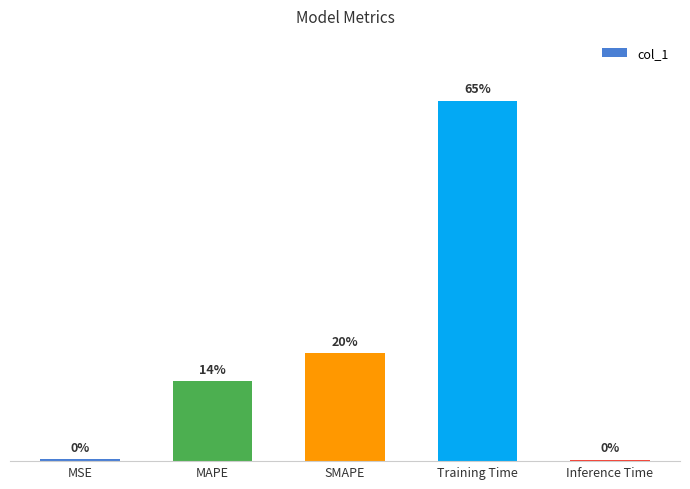

Does the chart contain stacked bars?

No